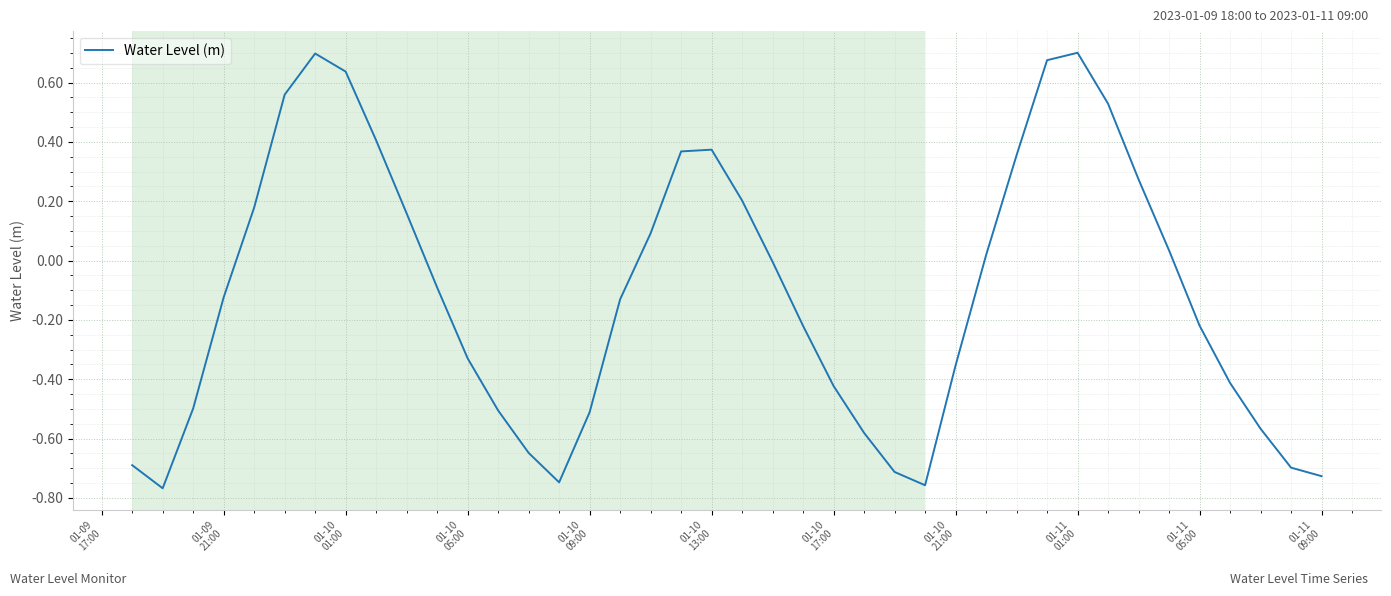

What is the difference between the maximum and minimum values?

1.5